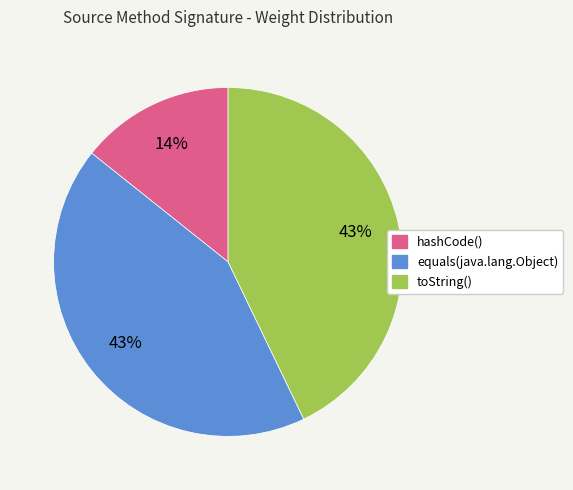

The hashCode() slice represents 14% of the pie. True or false?

True